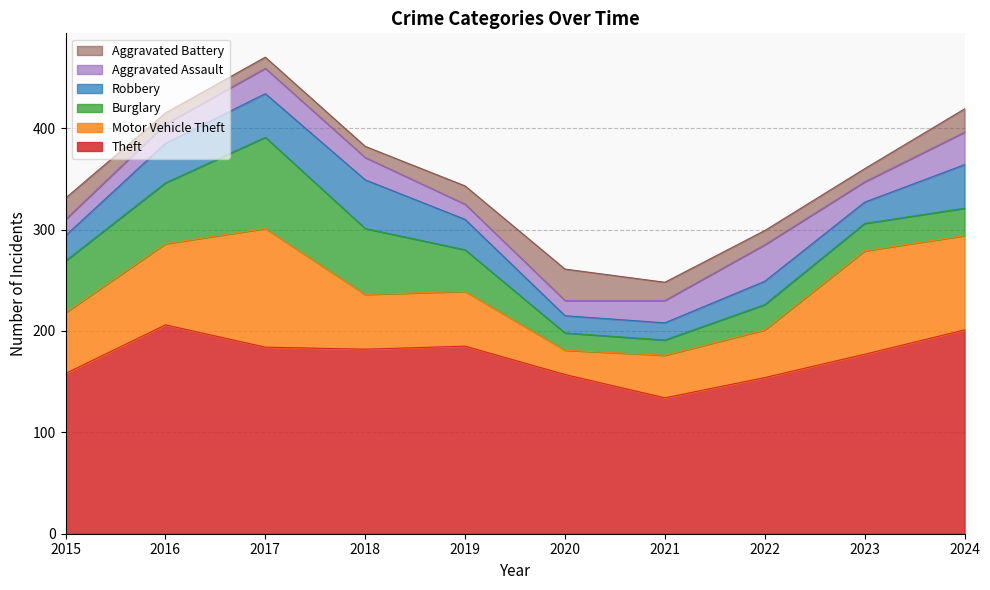

Where does the Motor Vehicle Theft series first go above 60?

2016